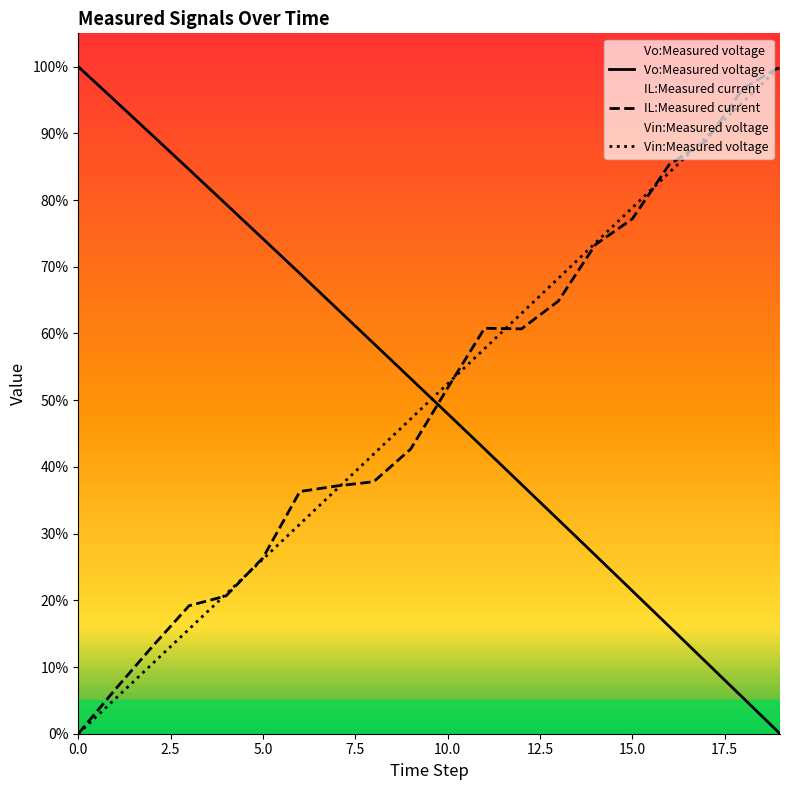

True or false: Vo:Measured voltage has a value of 100.0 at 0.0.

True